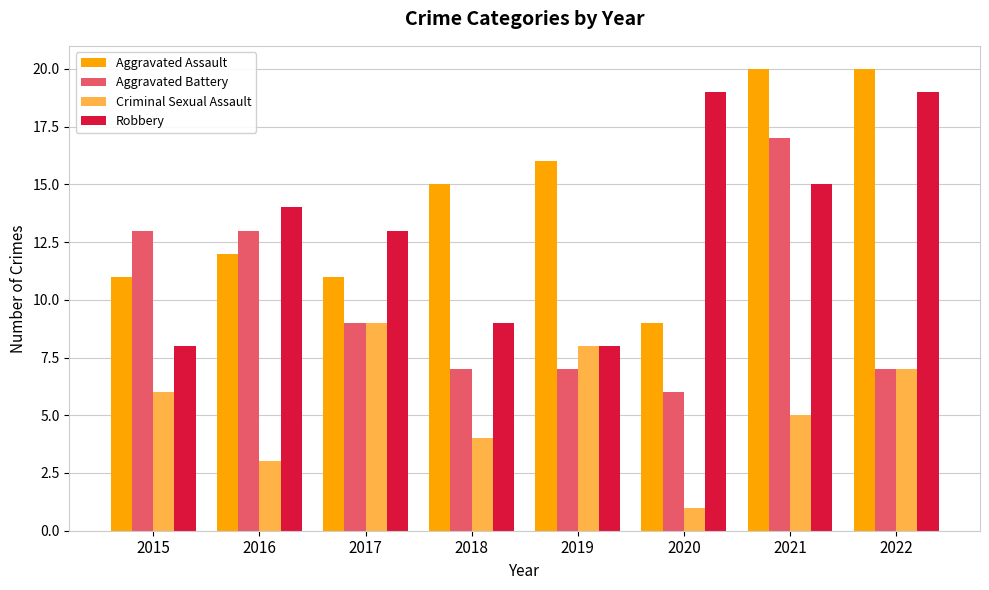

Does the chart contain stacked bars?

No